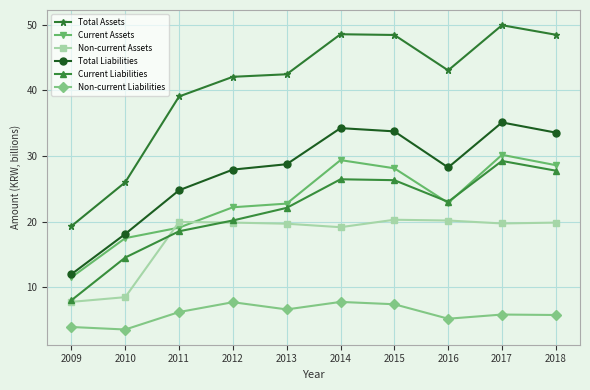

What value does the Total Assets series have at 2013?

42.4